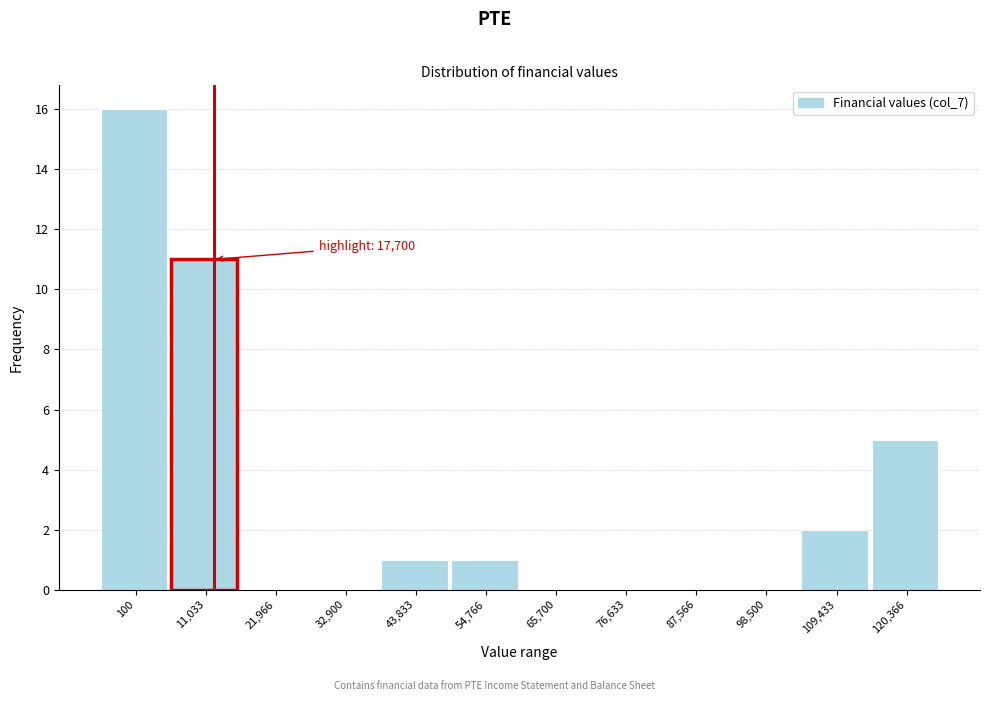

Reading left to right, transcribe all the data shown in this chart.

100=16	11,033=11	21,966=0	32,900=0	43,833=1	54,766=1	65,700=0	76,633=0	87,566=0	98,500=0	109,433=2	120,366=5